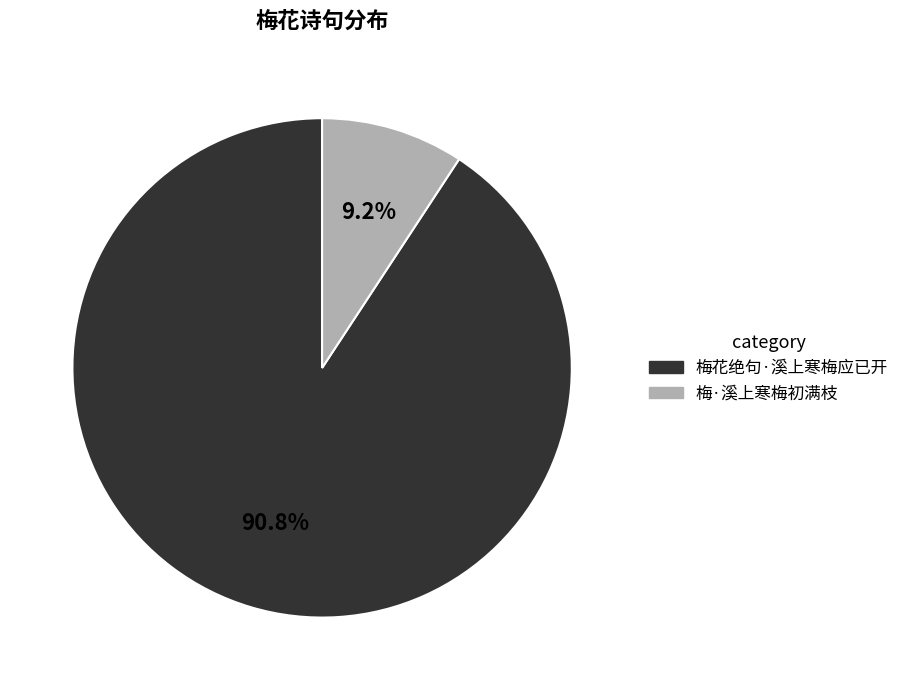

To the nearest percent, what is the difference between the 梅·溪上寒梅初满枝 and 梅花绝句·溪上寒梅应已开 slice percentages?

82%